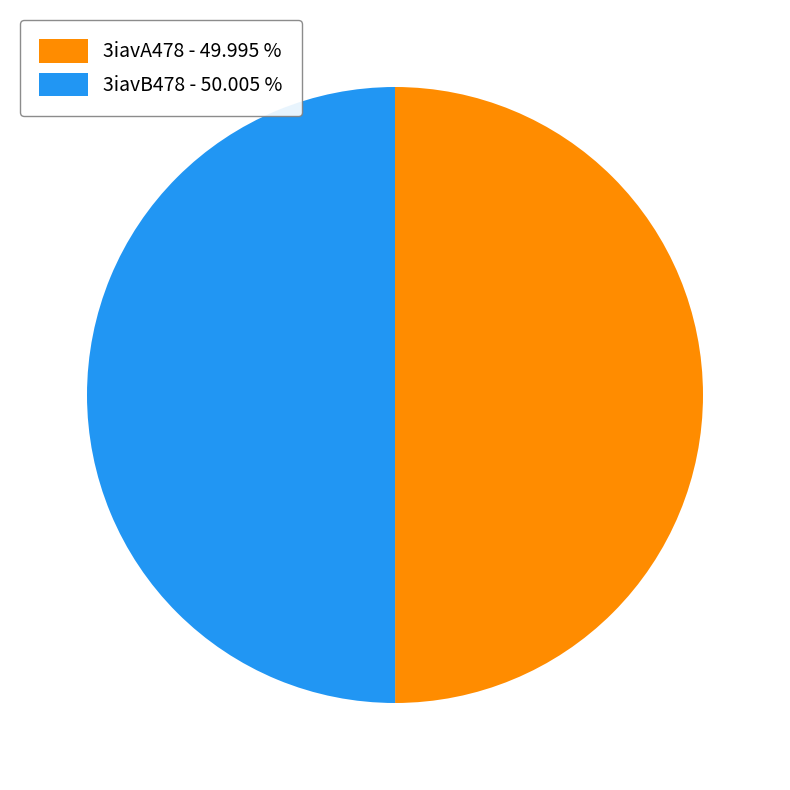

Approximately how many times larger is the value at 3iavA478 - 49.995 % compared to 3iavB478 - 50.005 %?

1.0